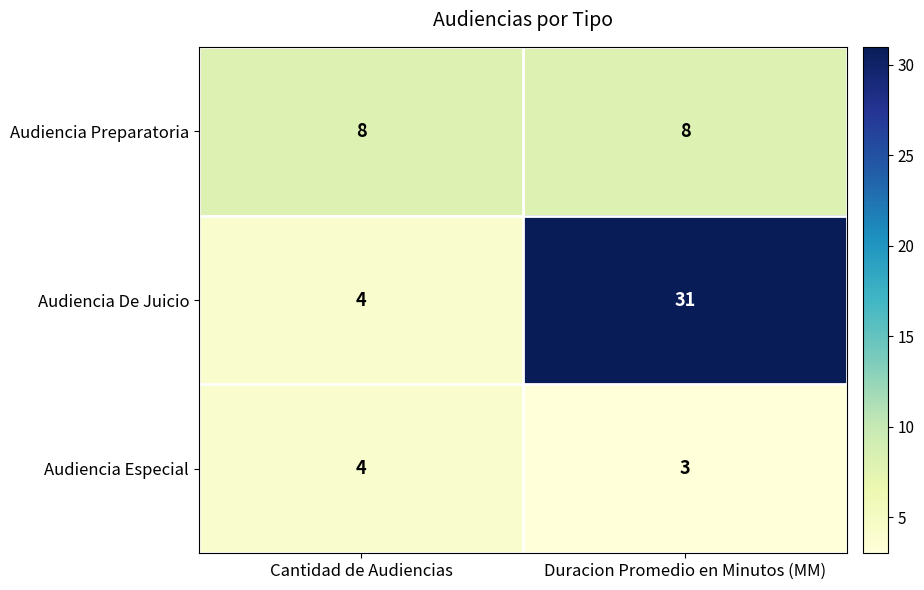

What is the sum of the Audiencia De Juicio values at Duracion Promedio en Minutos (MM) and Cantidad de Audiencias?

35